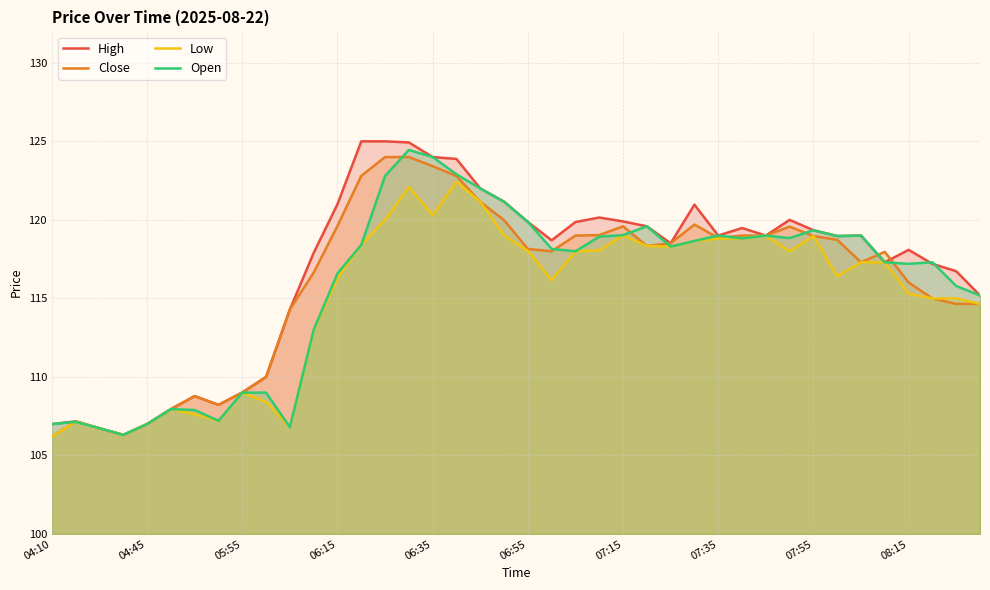

How many values in the Close series are below 118?

18